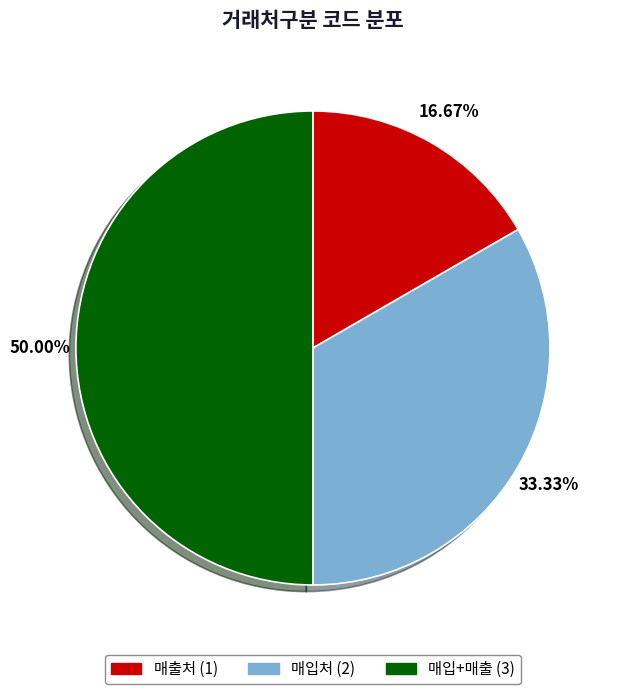

To the nearest percent, what is the average slice percentage?

33%